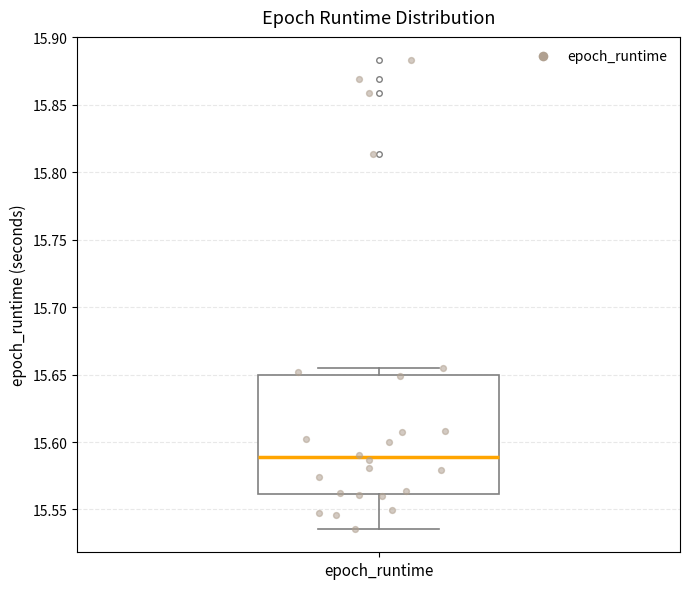

Where does the median line of the box for epoch_runtime sit on the y-axis? The values are not printed on the chart, so give them approximately, as read against the axis.

15.590